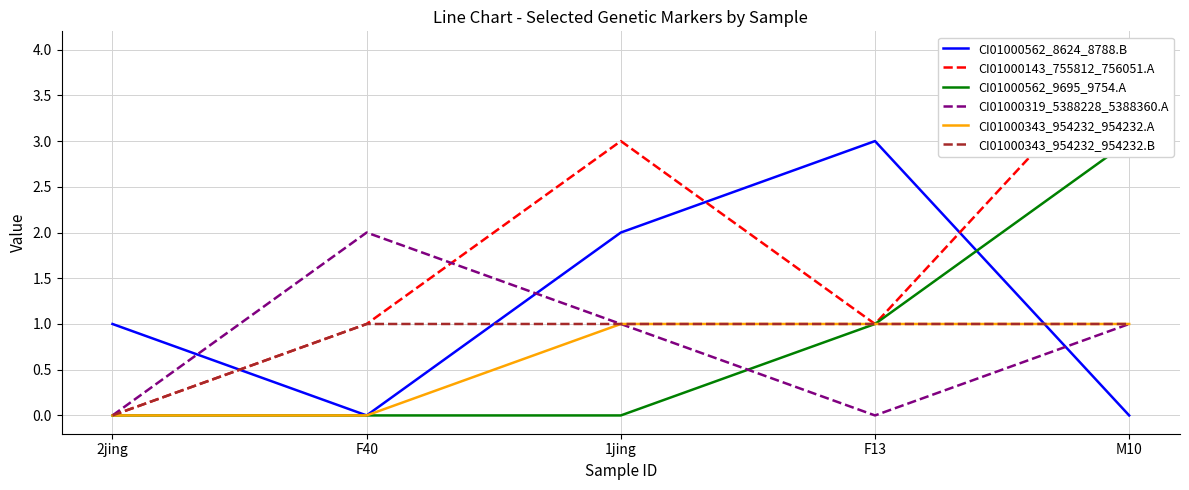

The value of CI01000343_954232_954232.A at 1jing is 1. True or false?

True